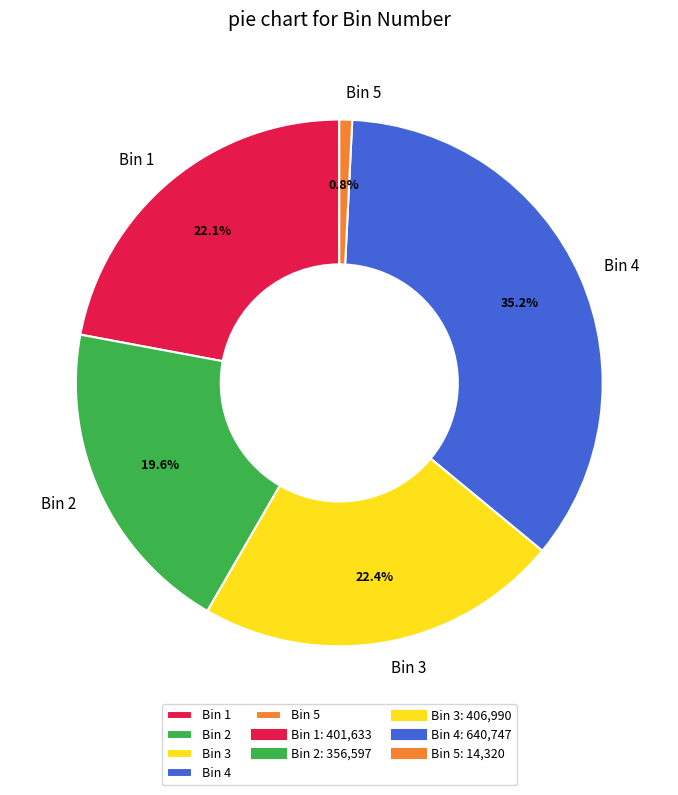

Does Bin 1 account for over 50% of the chart?

No